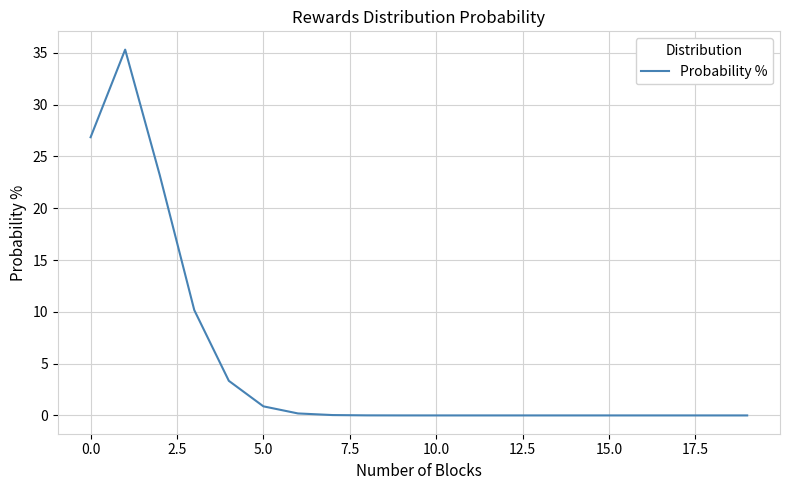

What is the maximum value shown in the chart?

35.3